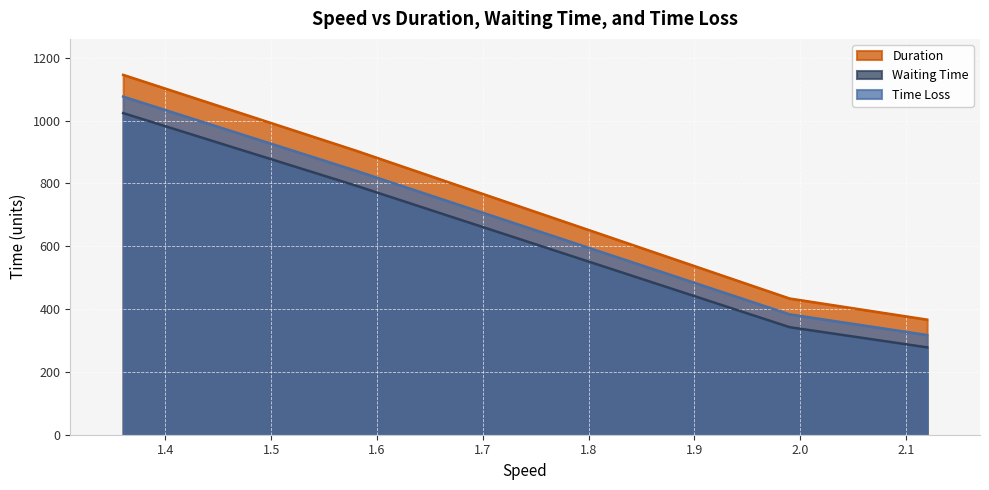

The value of Time Loss at 1.58 is 1450.5. True or false?

False